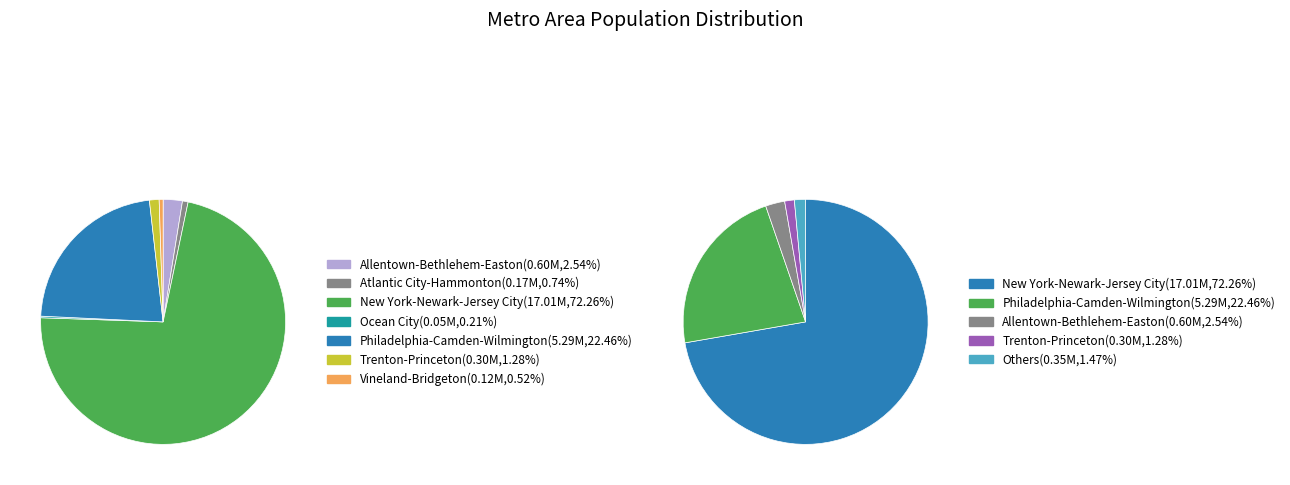

Does any single category account for the majority?

Yes